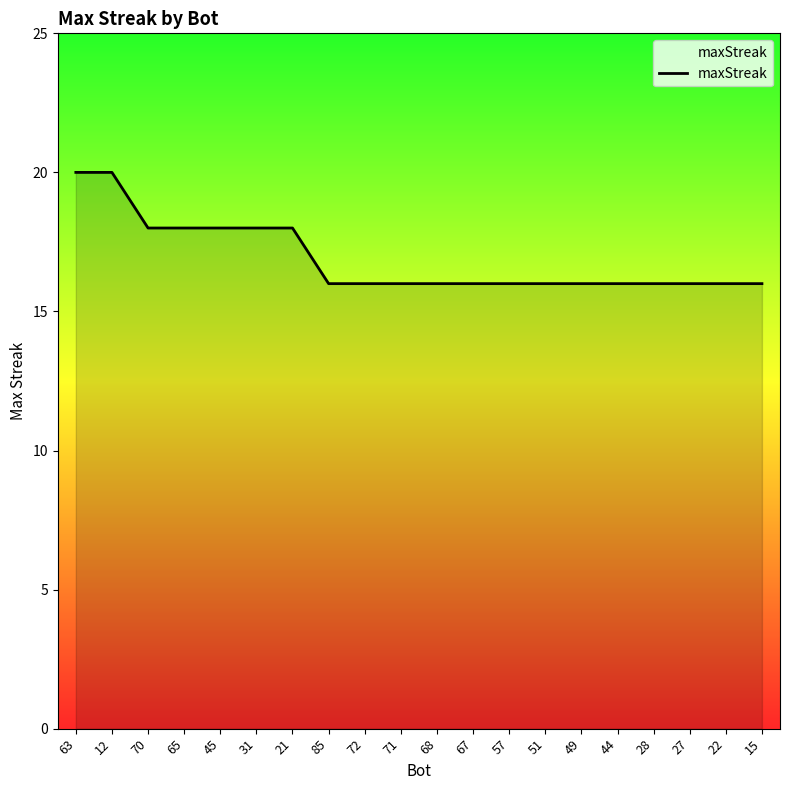

Approximately how many times larger is the value at 27 compared to 70?

0.9